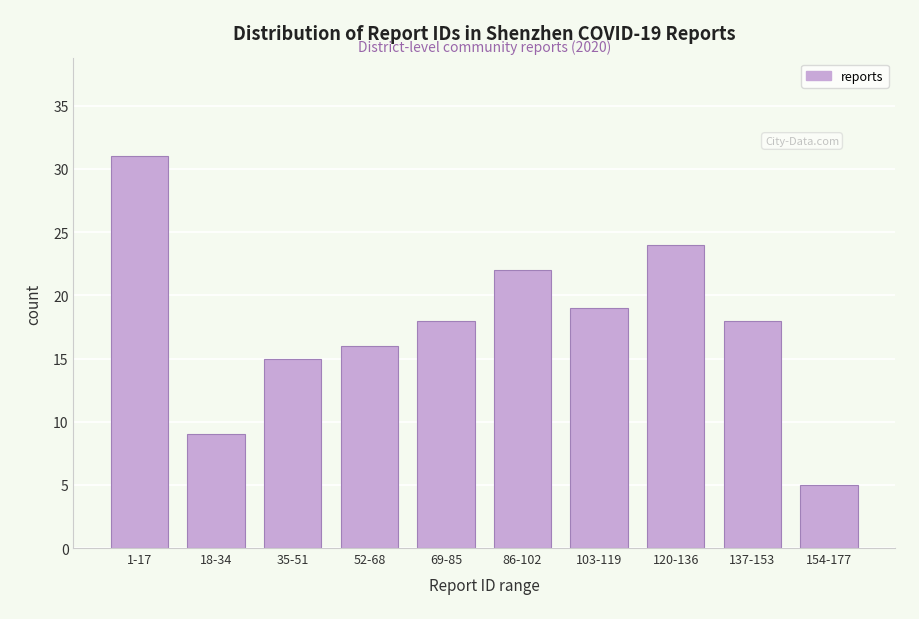

Reading left to right, list all the values displayed in this chart.

1-17=31	18-34=9	35-51=15	52-68=16	69-85=18	86-102=22	103-119=19	120-136=24	137-153=18	154-177=5